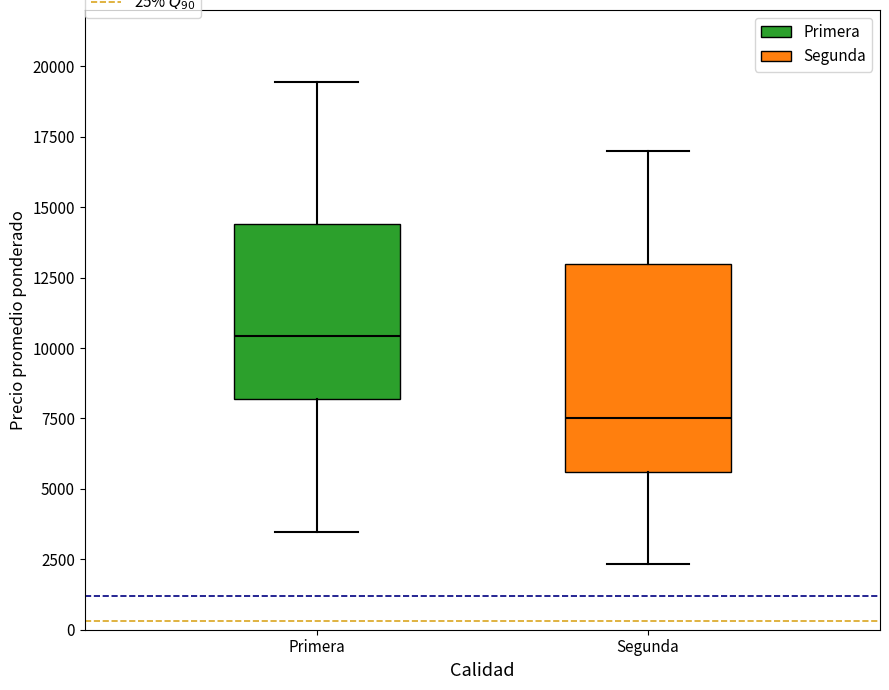

Which box is the tallest, from its lower edge to its upper edge?

Segunda